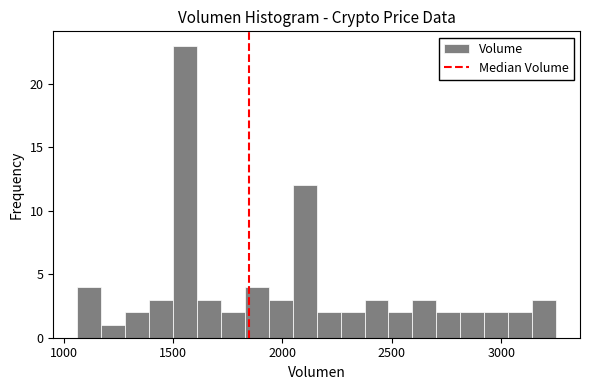

Around what value on the x-axis is the tallest bar? Give the approximate position of its centre, as read against the axis.

1550